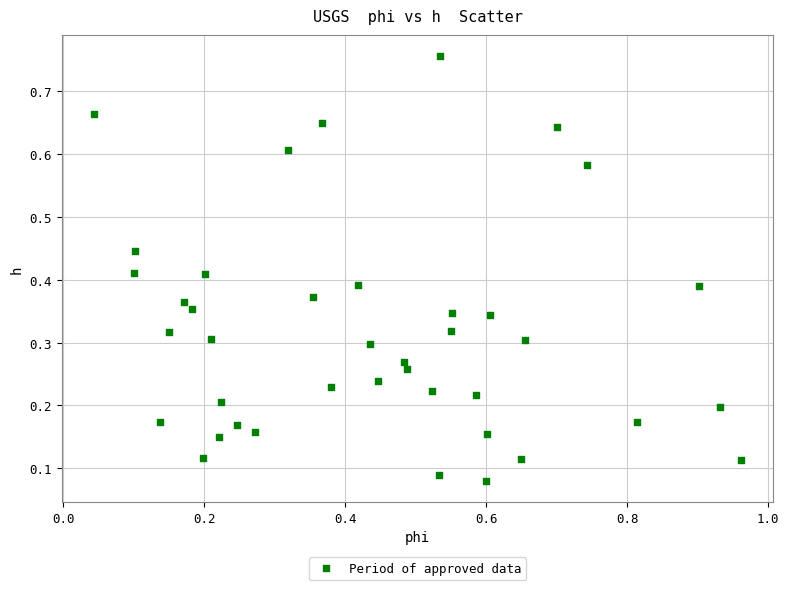

What is the range of X values (max minus min)?

0.9